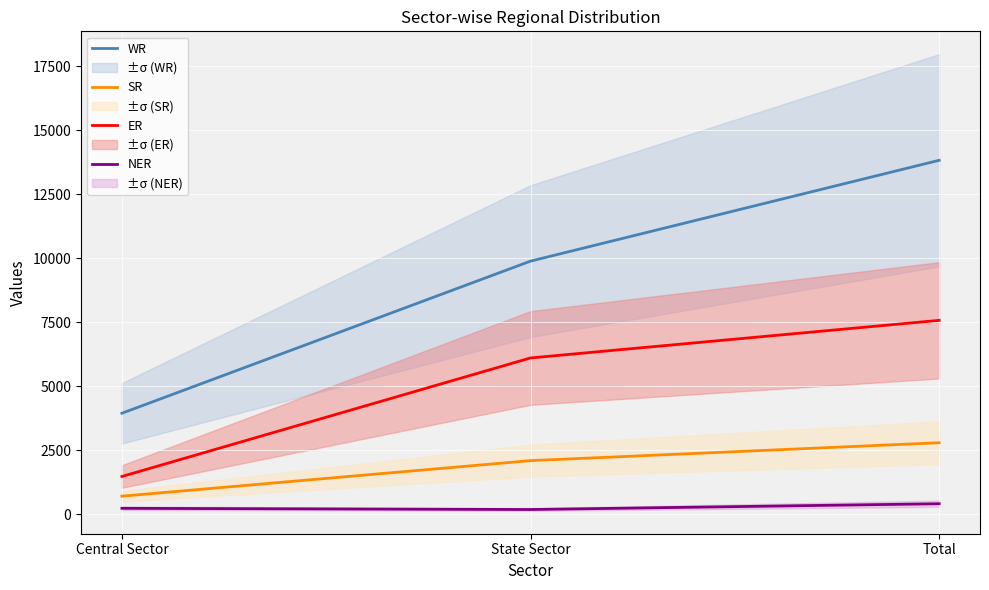

How many lines are shown in the chart?

4